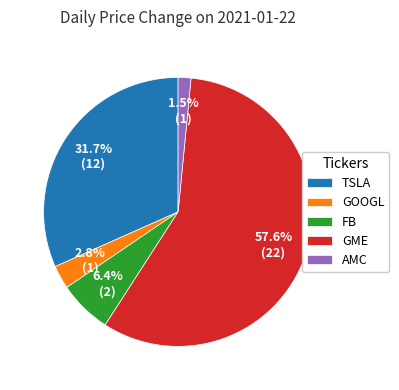

To the nearest percent, what is the difference between the largest and smallest slice percentages?

56%